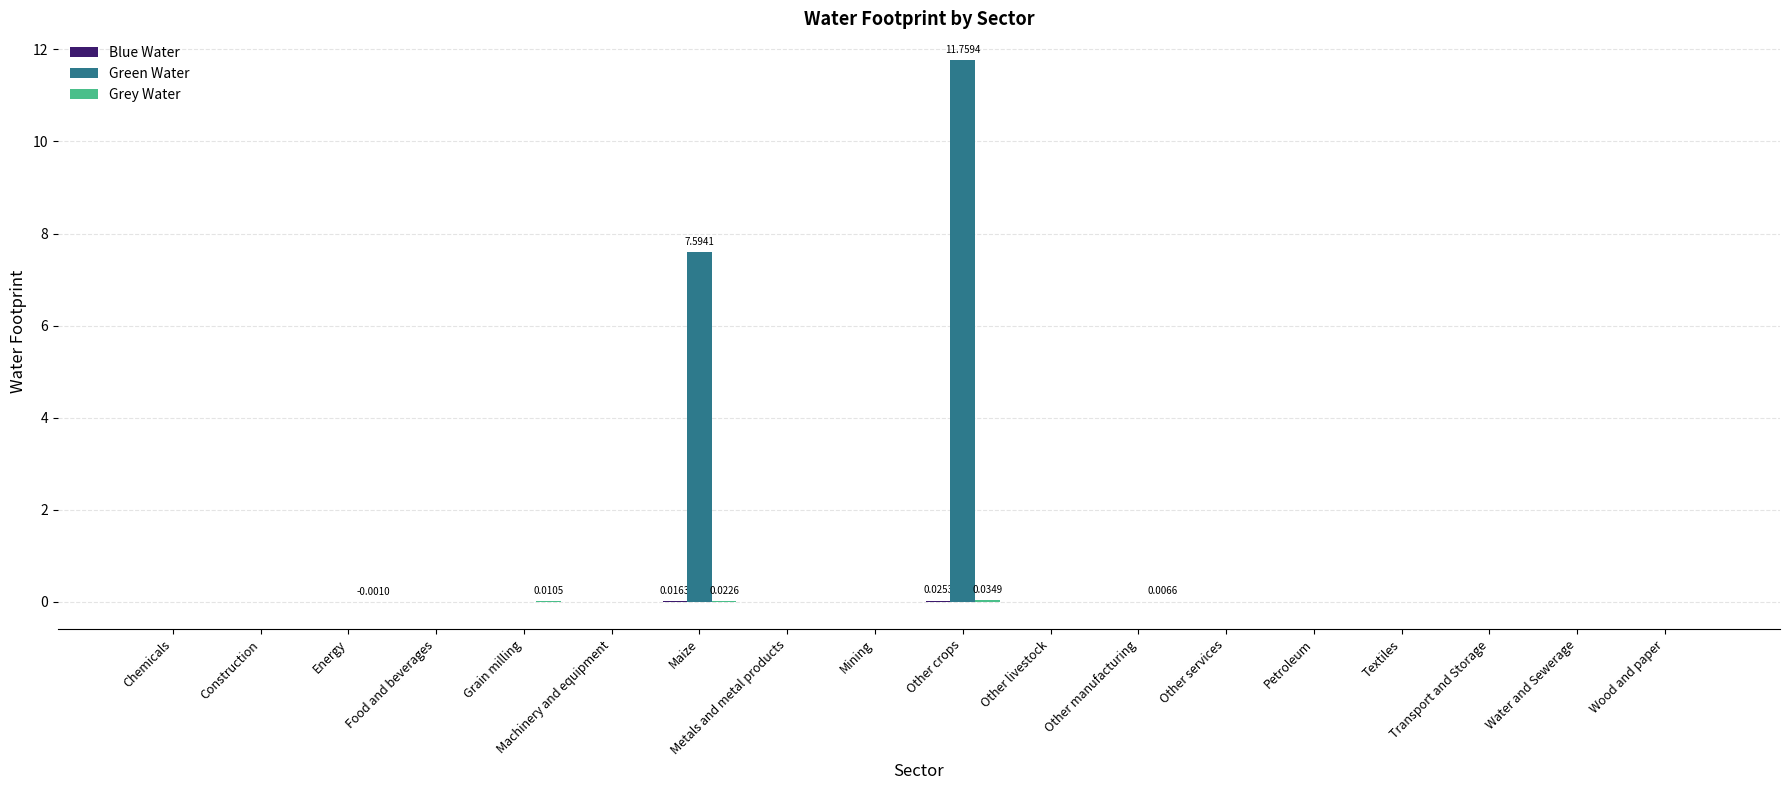

Which category has the highest value across all series?

Other crops